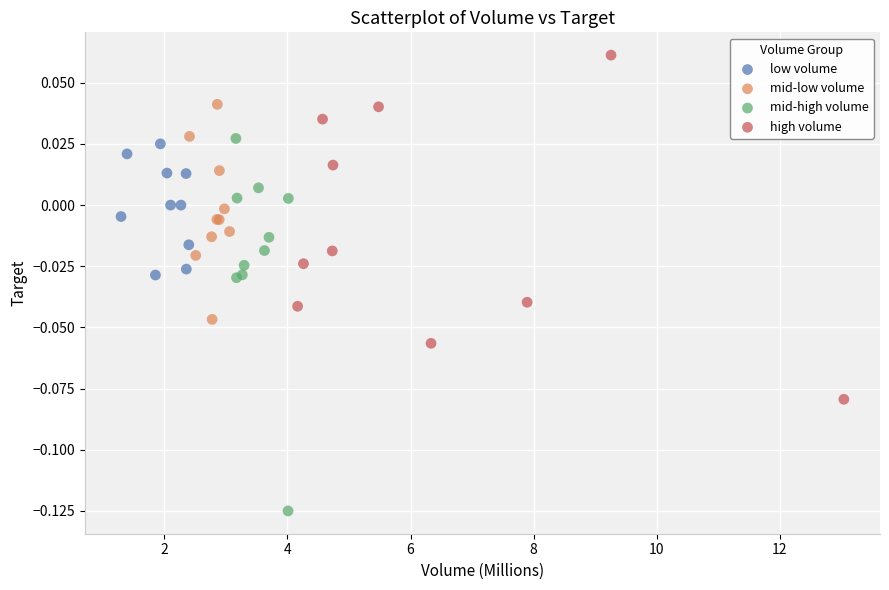

Which series has the widest spread of Y values?

mid-high volume